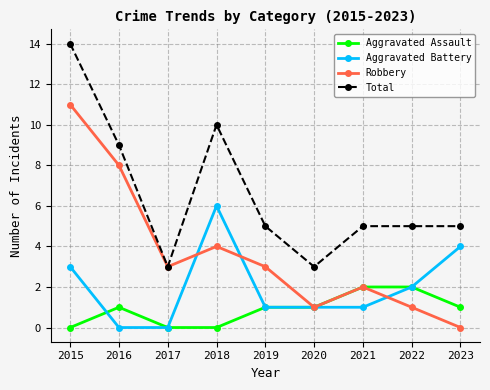

What is the maximum value for Aggravated Assault?

2